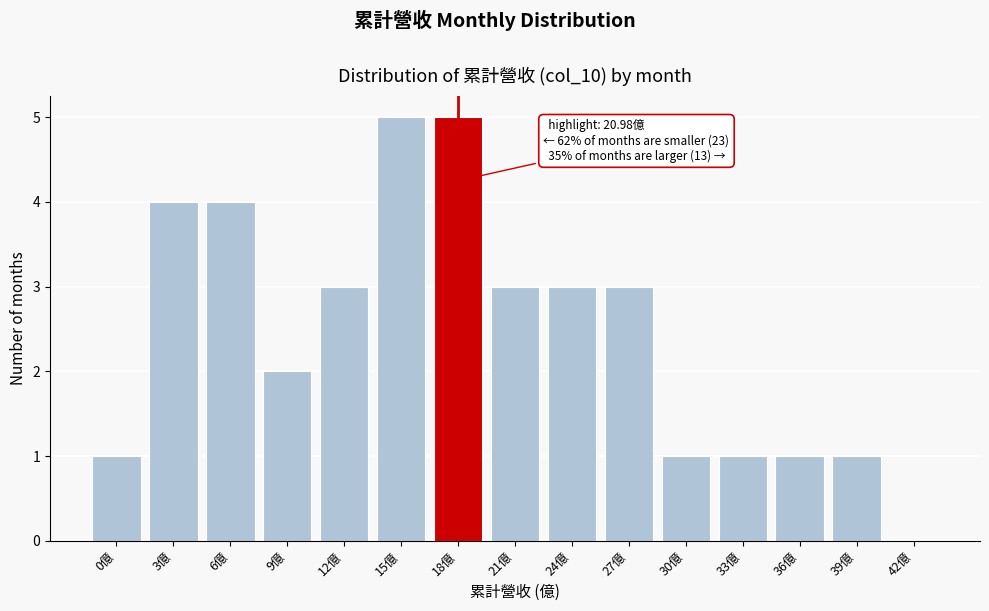

Reading left to right, transcribe all the data shown in this chart.

0億=1	3億=4	6億=4	9億=2	12億=3	15億=5	18億=5	21億=3	24億=3	27億=3	30億=1	33億=1	36億=1	39億=1	42億=0